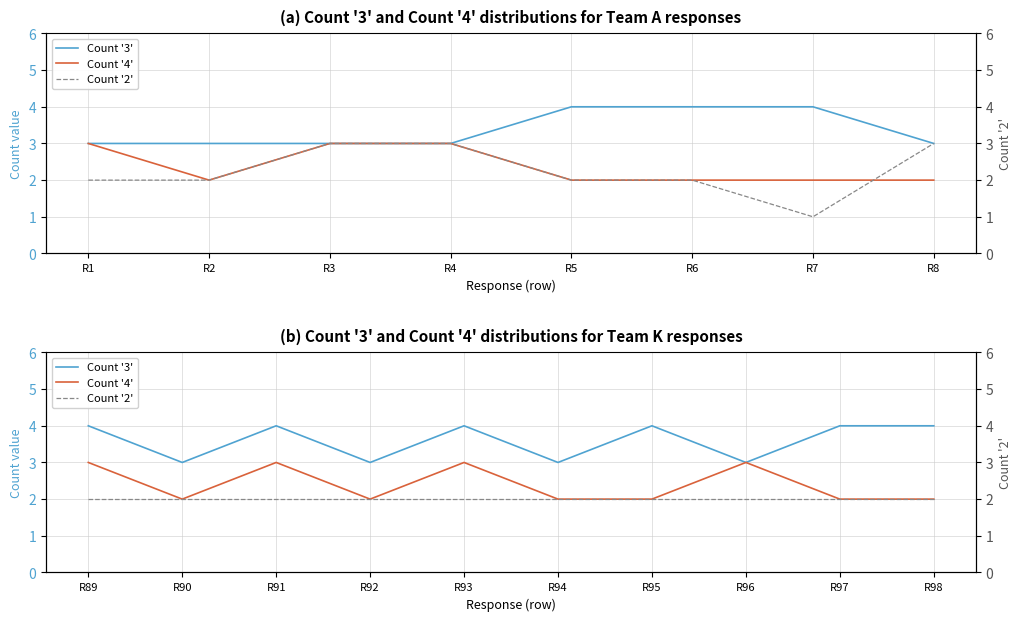

Is the value of Count '2' at R95 greater than the value of Count '3' at R93?

No